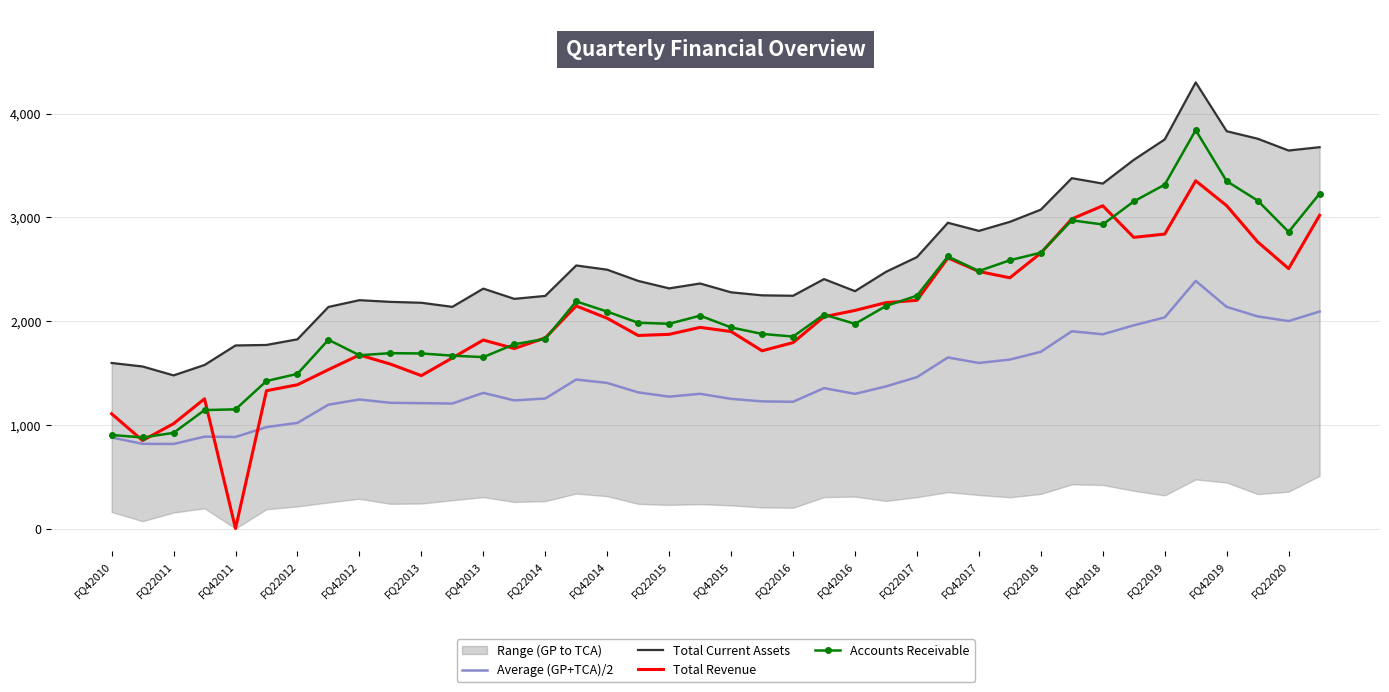

What are all the series names shown in the legend?

Average (GP+TCA)/2, Total Current Assets, Total Revenue, Accounts Receivable